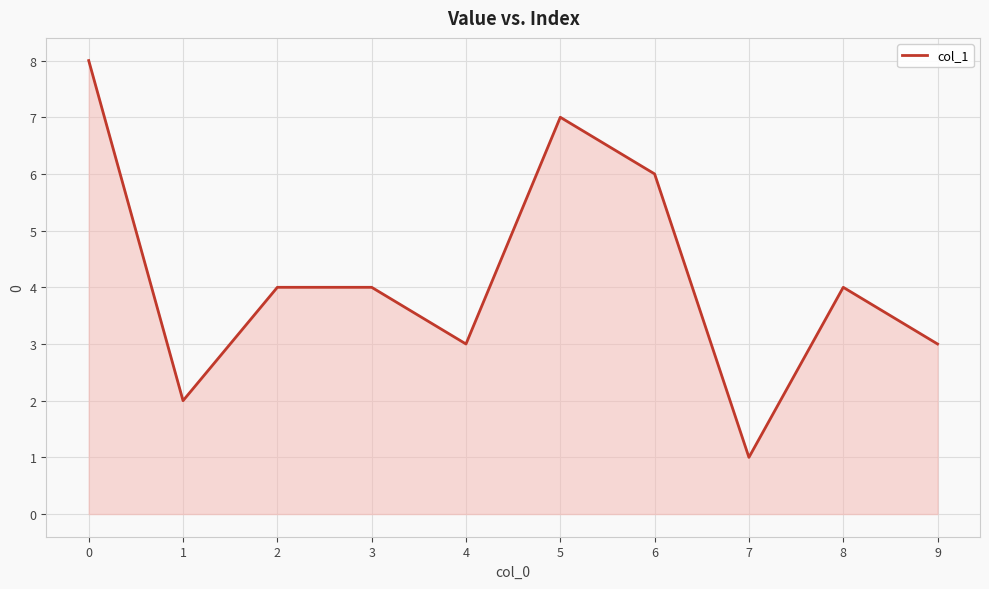

What is the sum of the values at 9 and 2?

7